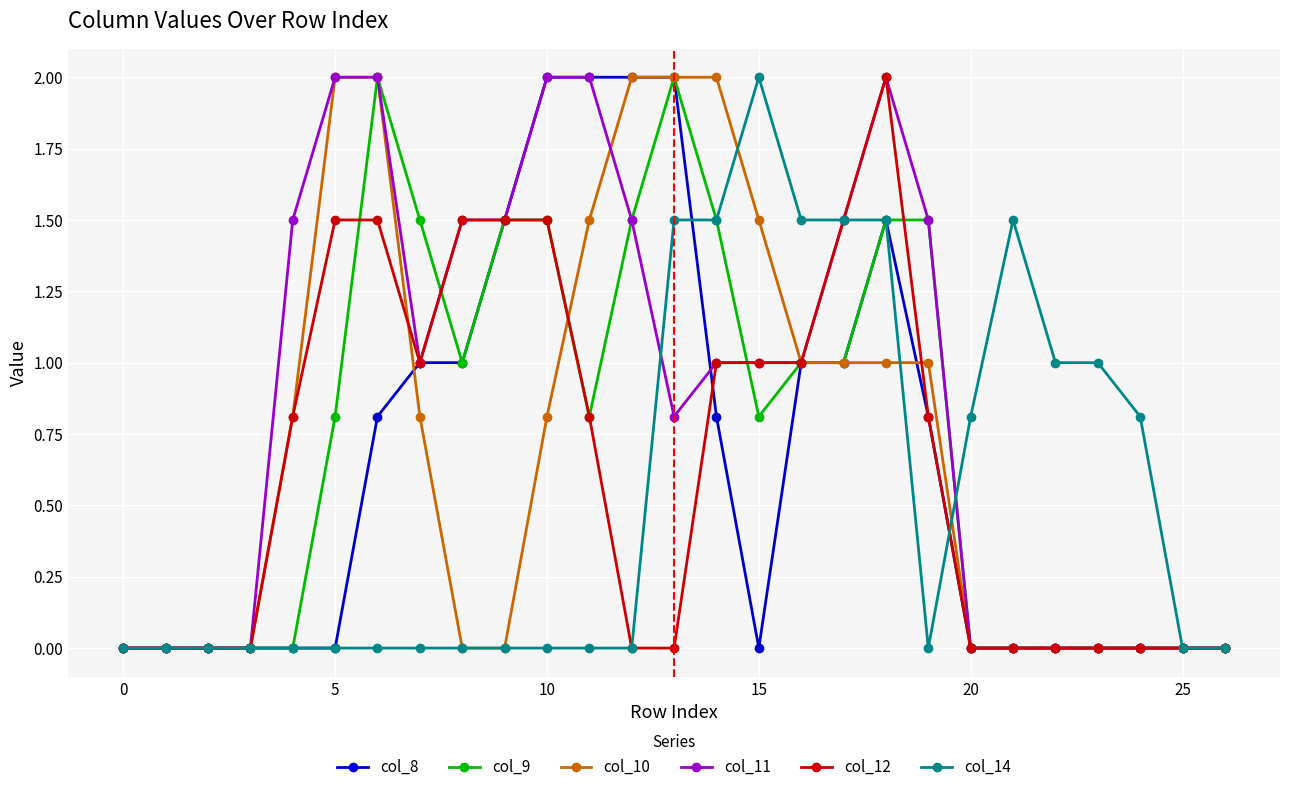

What is the value of the col_12 point at the 7th from the left?

1.5